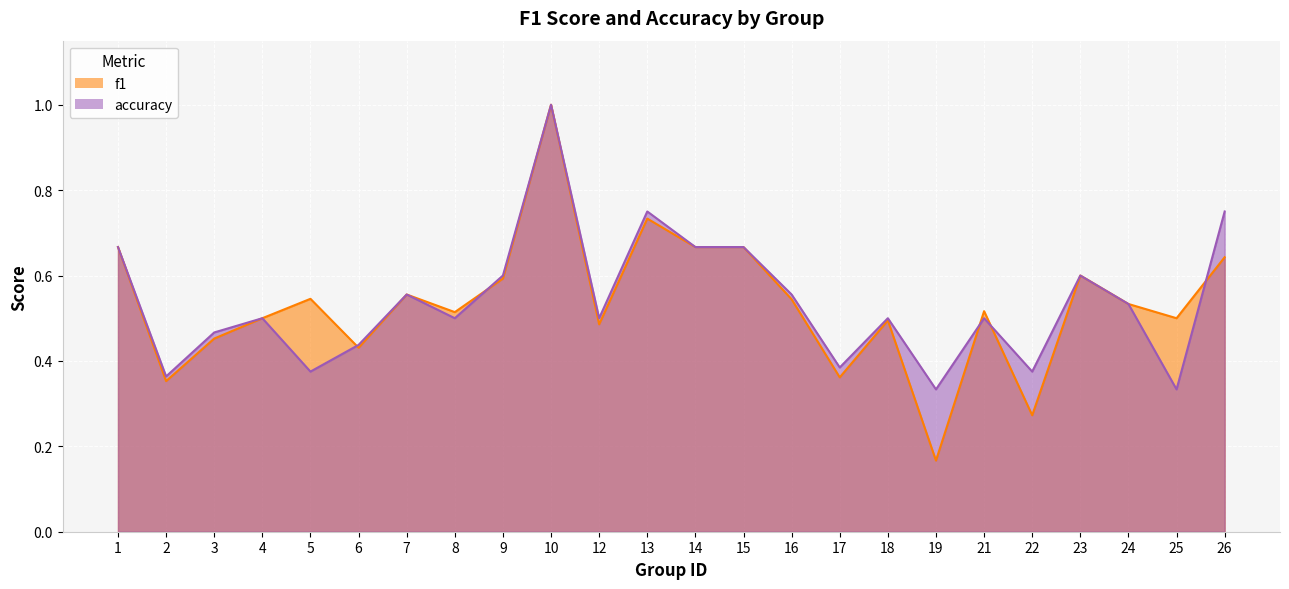

How many lines are shown in the chart?

2